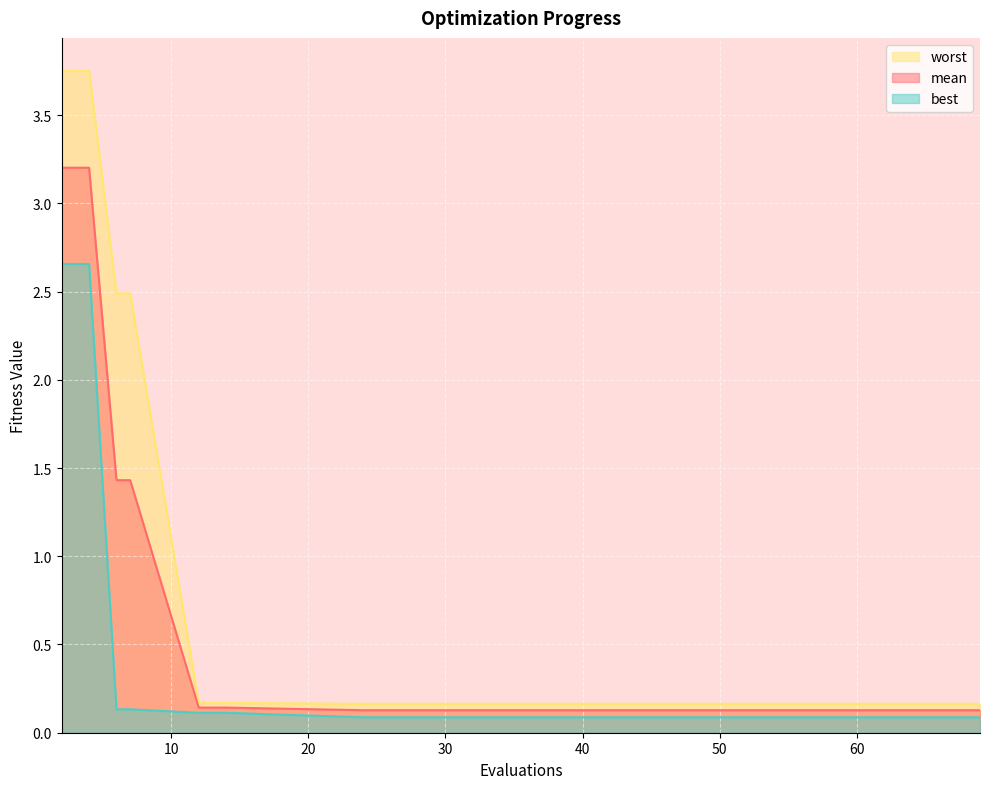

What is the average value of the mean series?

0.7